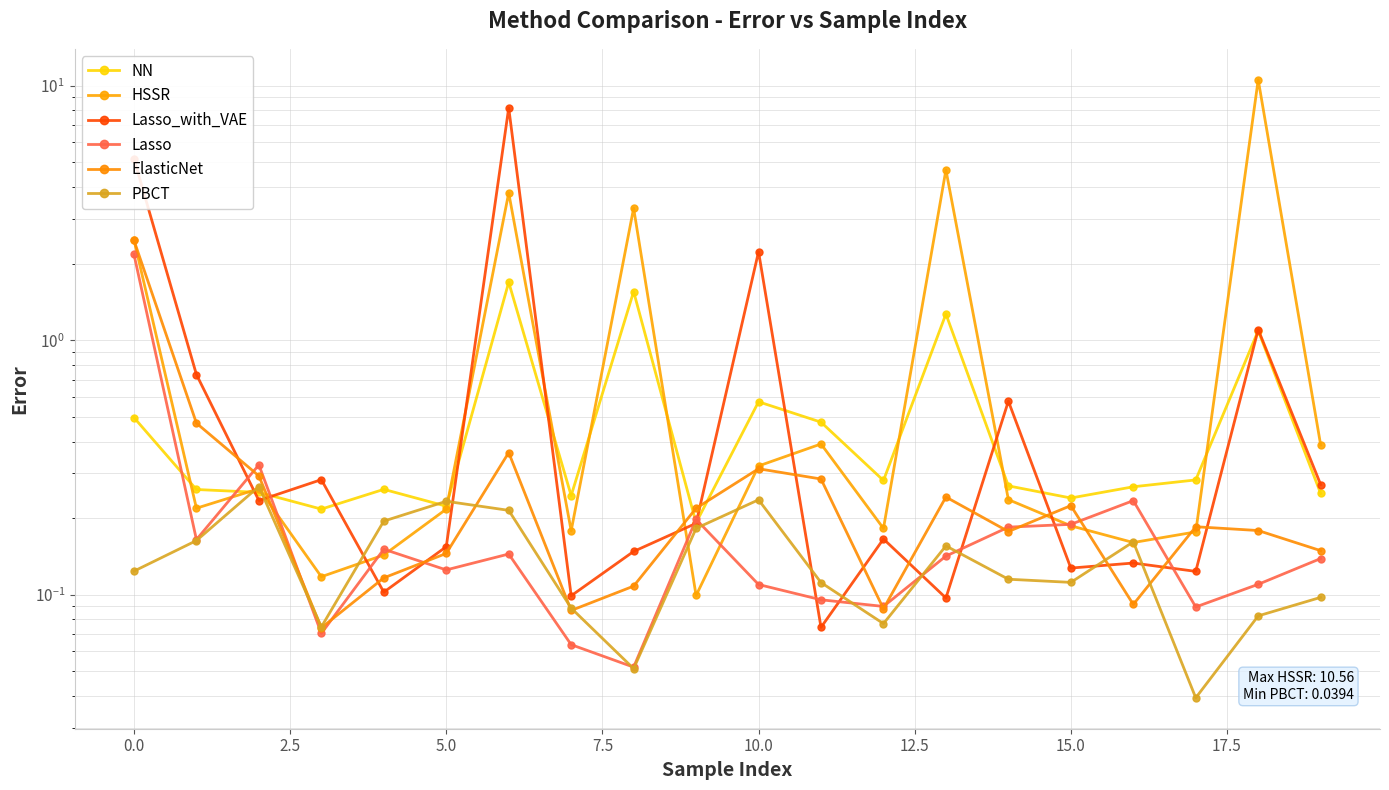

Reading left to right, transcribe all the data shown in this chart.

NN: 0.5	0.3	0.3	0.2	0.3	0.2	1.7	0.2	1.6	0.2	0.6	0.5	0.3	1.3	0.3	0.2	0.3	0.3	1.1	0.3
HSSR: 2.5	0.2	0.3	0.1	0.1	0.2	3.8	0.2	3.3	0.1	0.3	0.4	0.2	4.7	0.2	0.2	0.2	0.2	10.6	0.4
Lasso_with_VAE: 5.2	0.7	0.2	0.3	0.1	0.2	8.2	0.1	0.1	0.2	2.2	0.1	0.2	0.1	0.6	0.1	0.1	0.1	1.1	0.3
Lasso: 2.2	0.2	0.3	0.1	0.2	0.1	0.1	0.1	0.1	0.2	0.1	0.1	0.1	0.1	0.2	0.2	0.2	0.1	0.1	0.1
ElasticNet: 2.5	0.5	0.3	0.1	0.1	0.1	0.4	0.1	0.1	0.2	0.3	0.3	0.1	0.2	0.2	0.2	0.1	0.2	0.2	0.1
PBCT: 0.1	0.2	0.3	0.1	0.2	0.2	0.2	0.1	0.1	0.2	0.2	0.1	0.1	0.2	0.1	0.1	0.2	0.0	0.1	0.1